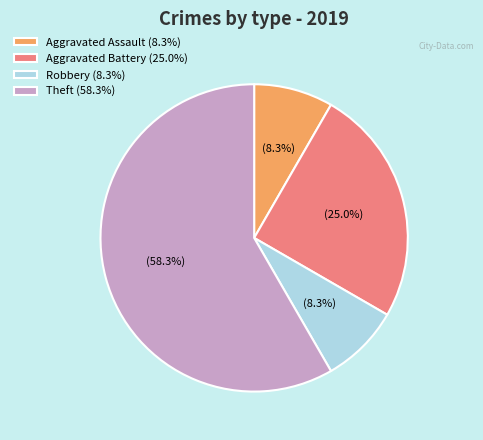

Which category has the biggest portion of the pie?

Theft (58.3%)